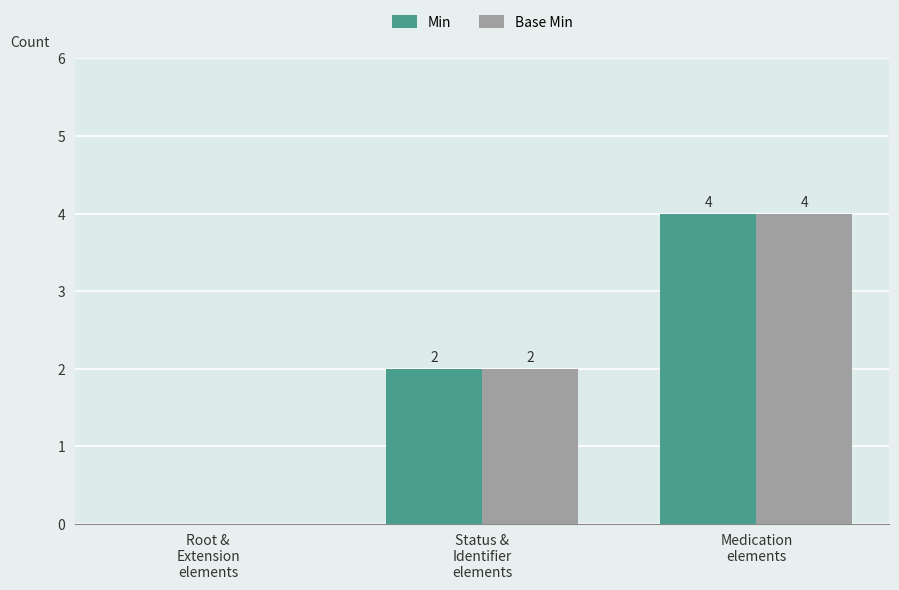

How many Min values are between 0 and 4?

3